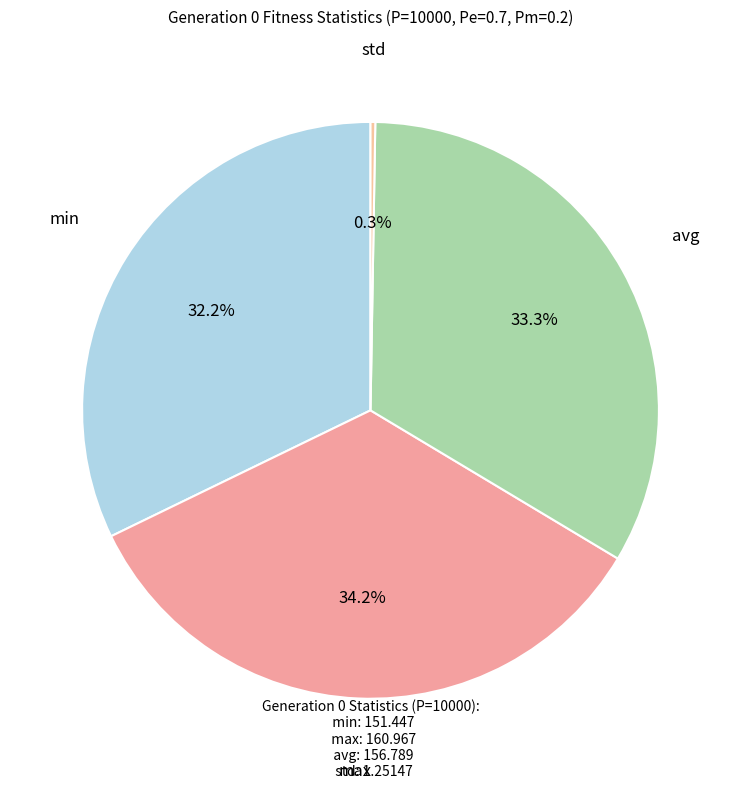

Rank the categories by value from lowest to highest.

std, min, avg, max